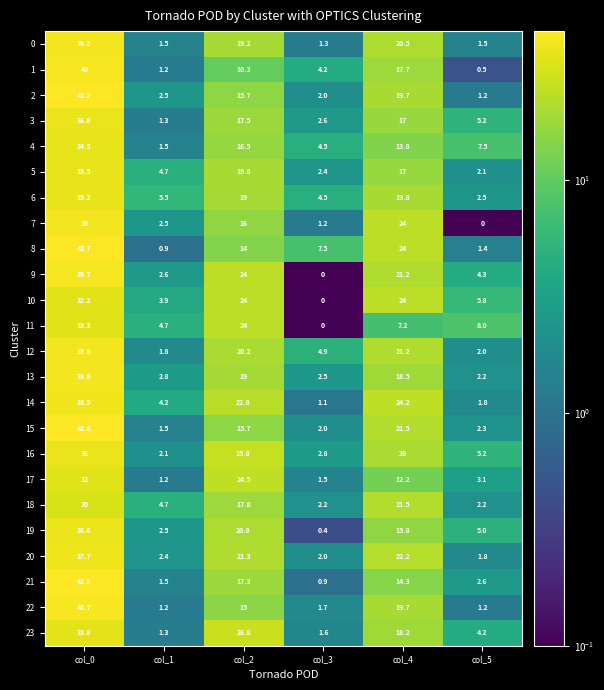

What is the maximum value for 7?

39.0